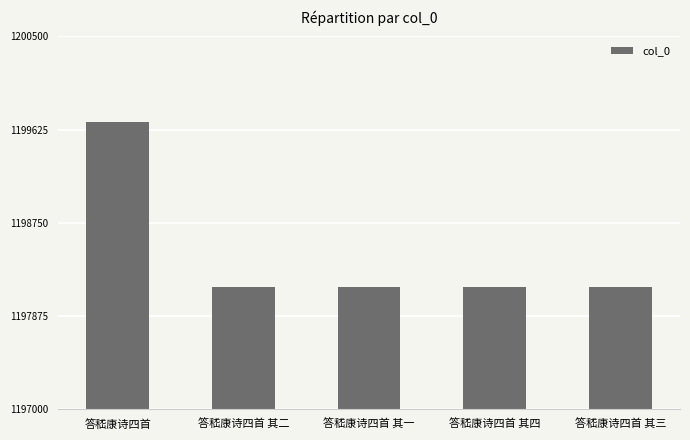

What is the difference between the maximum and minimum values?

1546